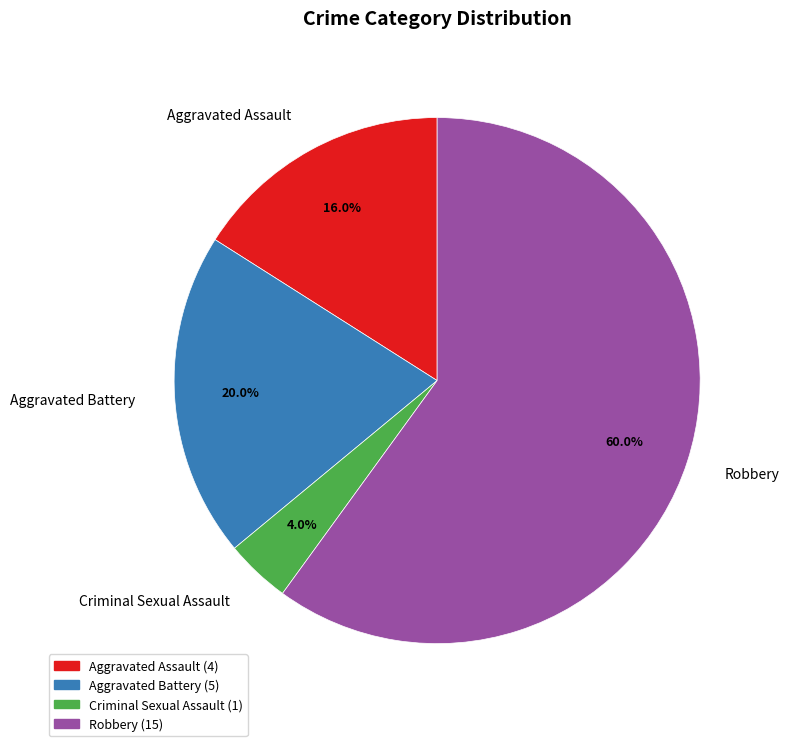

What is the largest slice in the pie chart?

Robbery